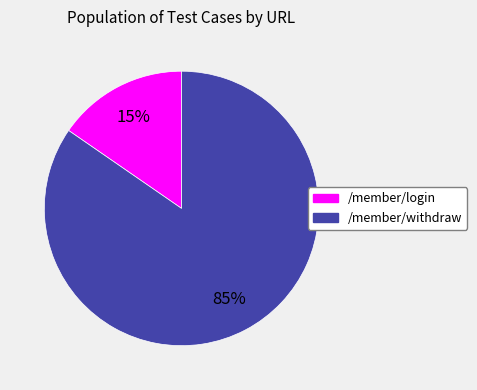

Count the number of slices in the pie.

2